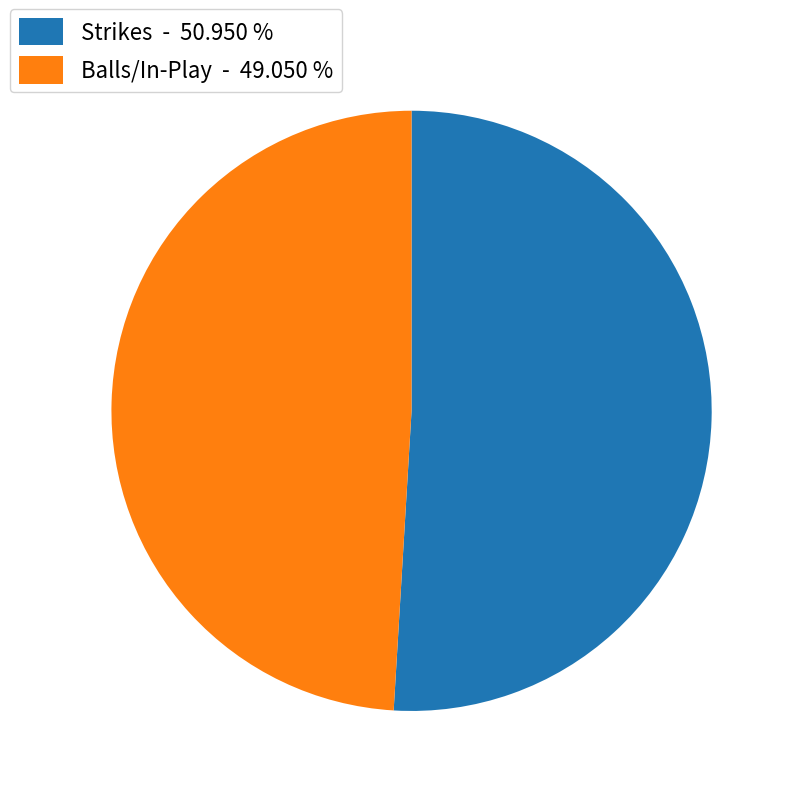

Between Balls/In-Play - 49.050 % and Strikes - 50.950 %, which is larger?

Strikes - 50.950 %